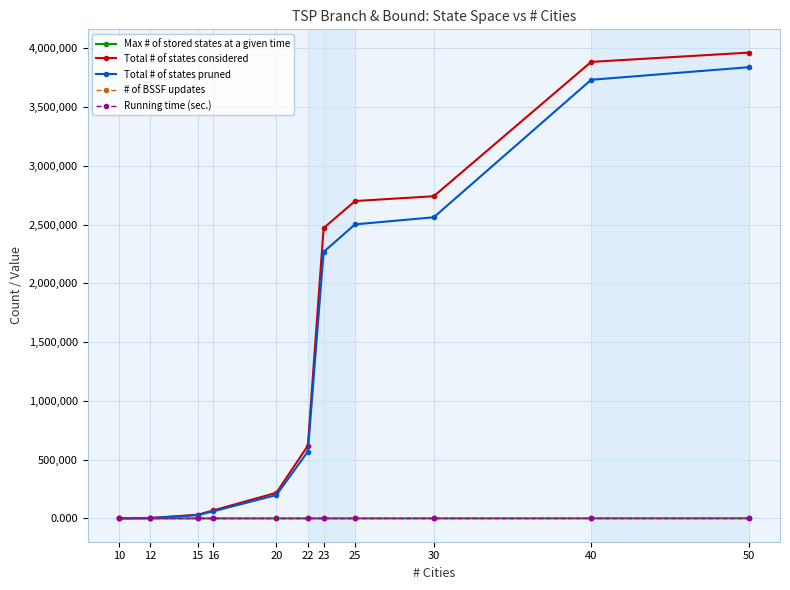

Is the value of Total # of states considered at 16 greater than the value of Total # of states pruned at 10?

Yes